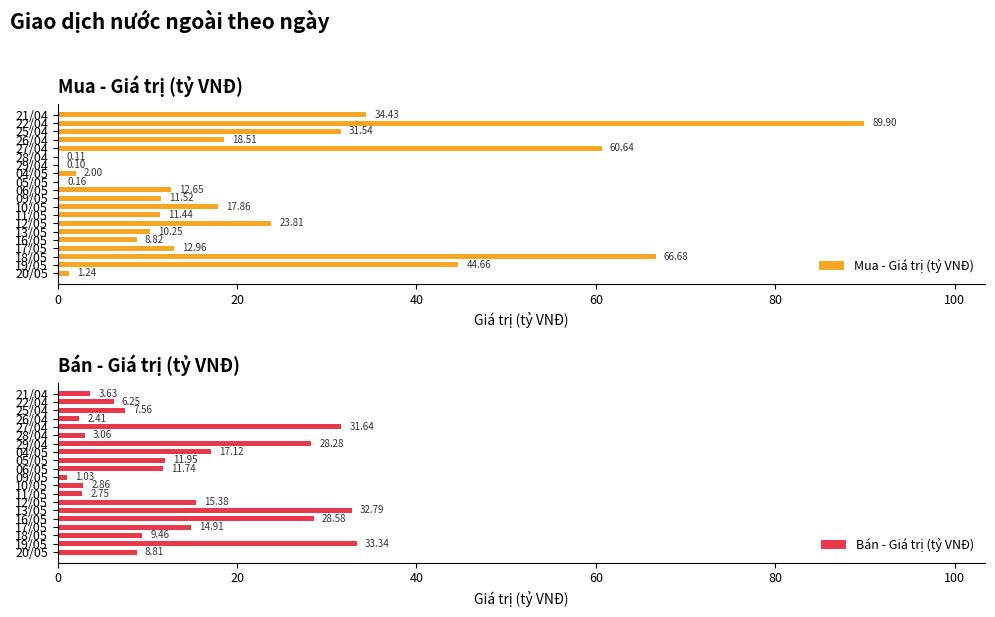

Between 18/05 and 27/04, which series saw the biggest shift?

Bán - Giá trị (tỷ VNĐ)